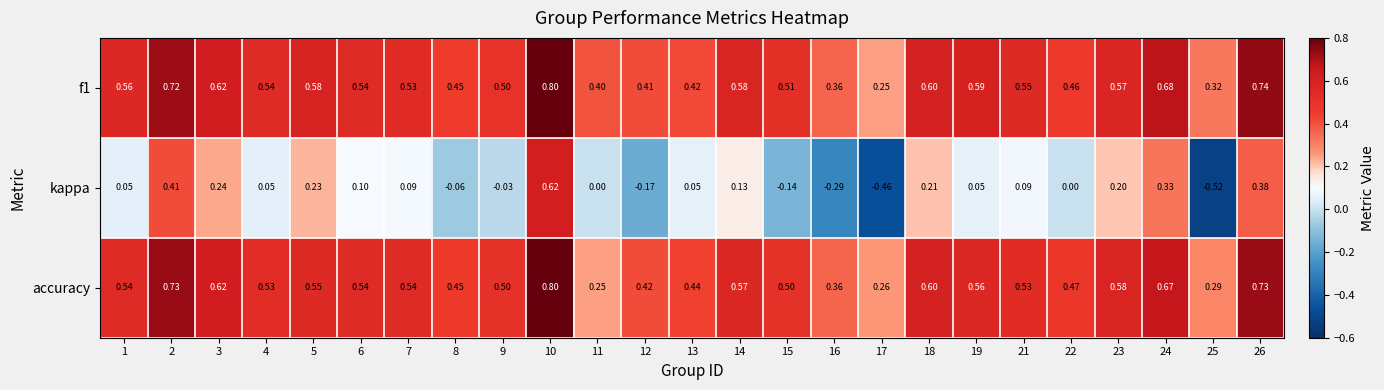

Which series has the widest spread of values?

kappa